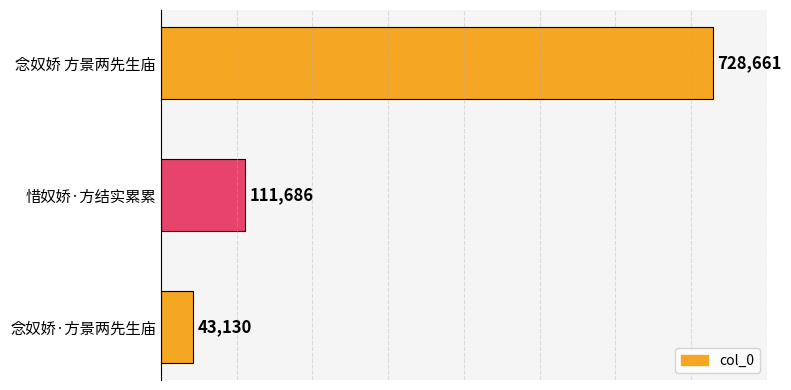

Rank the categories by value from lowest to highest.

念奴娇·方景两先生庙, 惜奴娇·方结实累累, 念奴娇 方景两先生庙